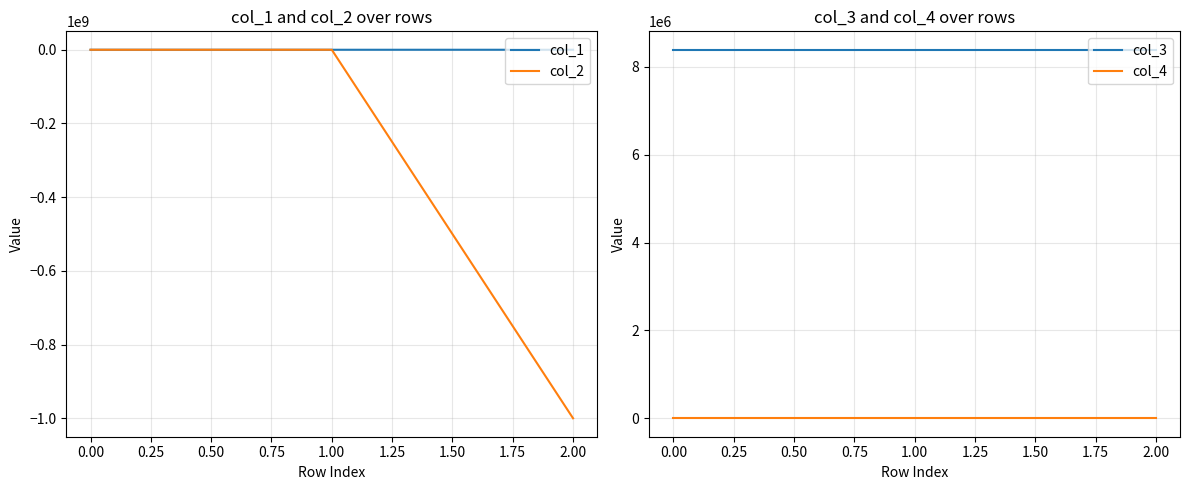

List the series in order of their peak value, highest first.

col_3, col_1, col_2, col_4